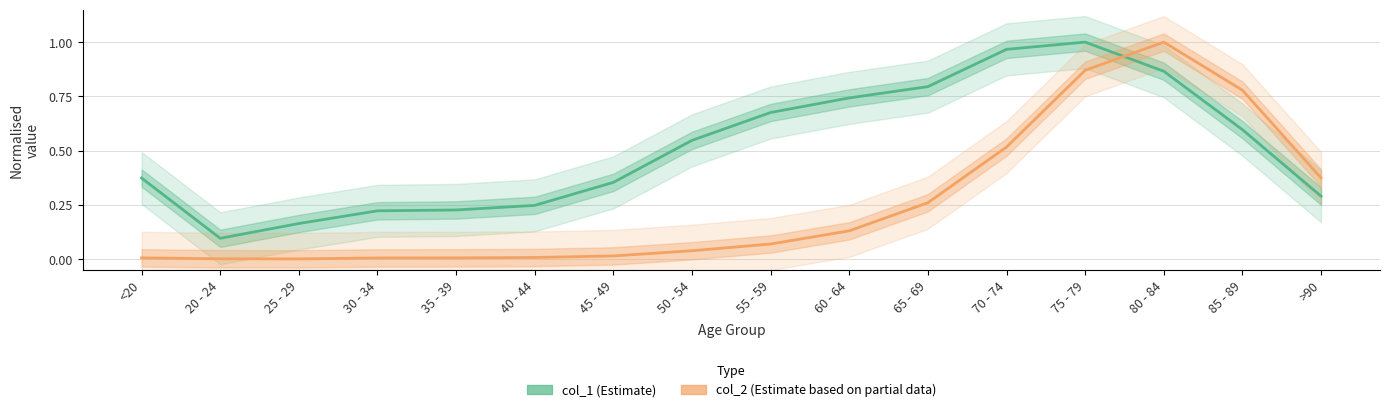

What position from the left is 70 - 74?

12